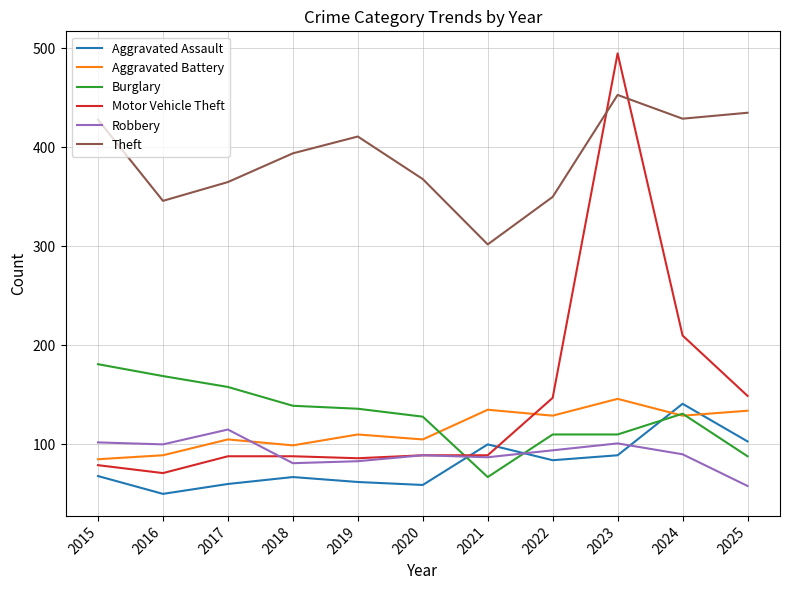

Is the value of Theft at 2024 greater than the value of Robbery at 2021?

Yes